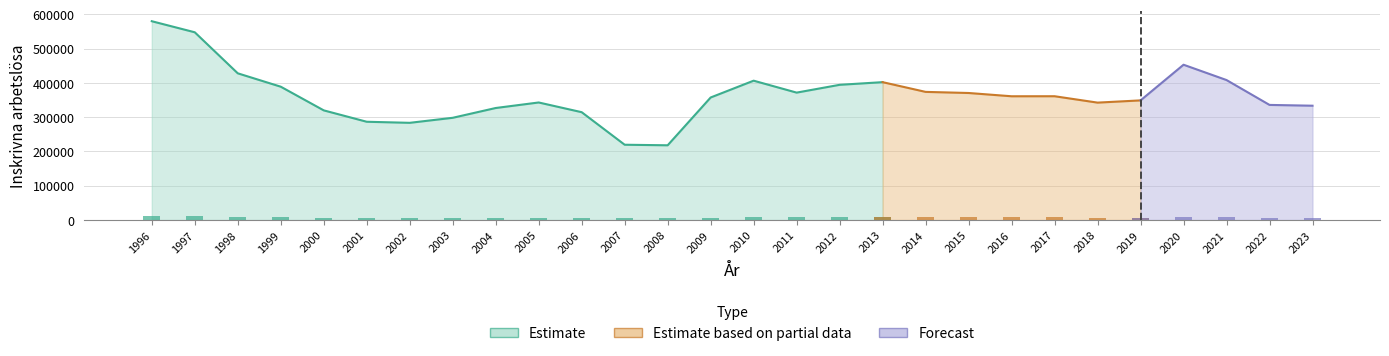

Does the chart contain any negative values?

No